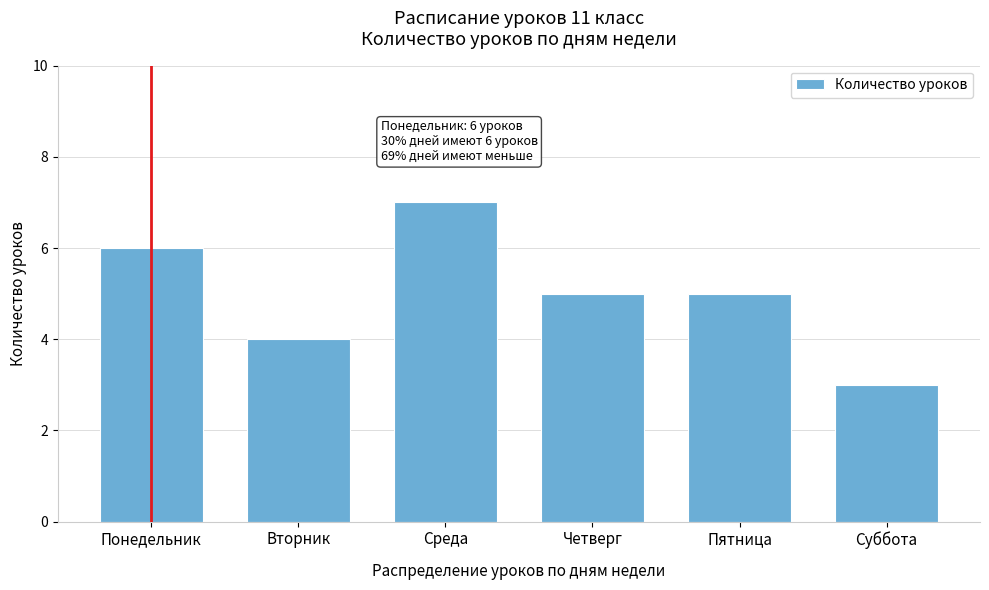

Reading right to left, extract all data points from this chart.

Суббота=3	Пятница=5	Четверг=5	Среда=7	Вторник=4	Понедельник=6